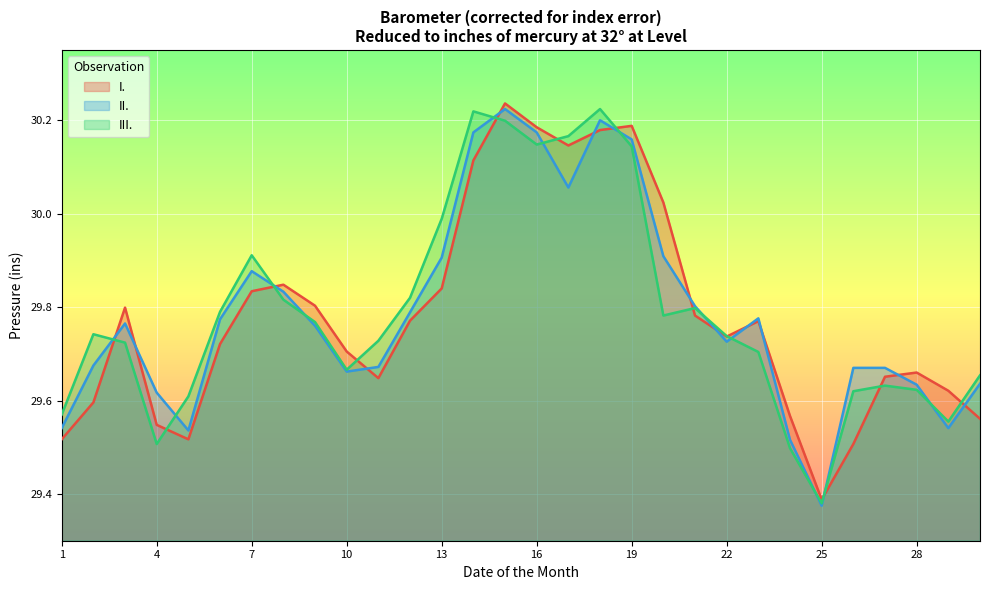

Rank the series by their maximum value, from highest to lowest.

I., II., III.